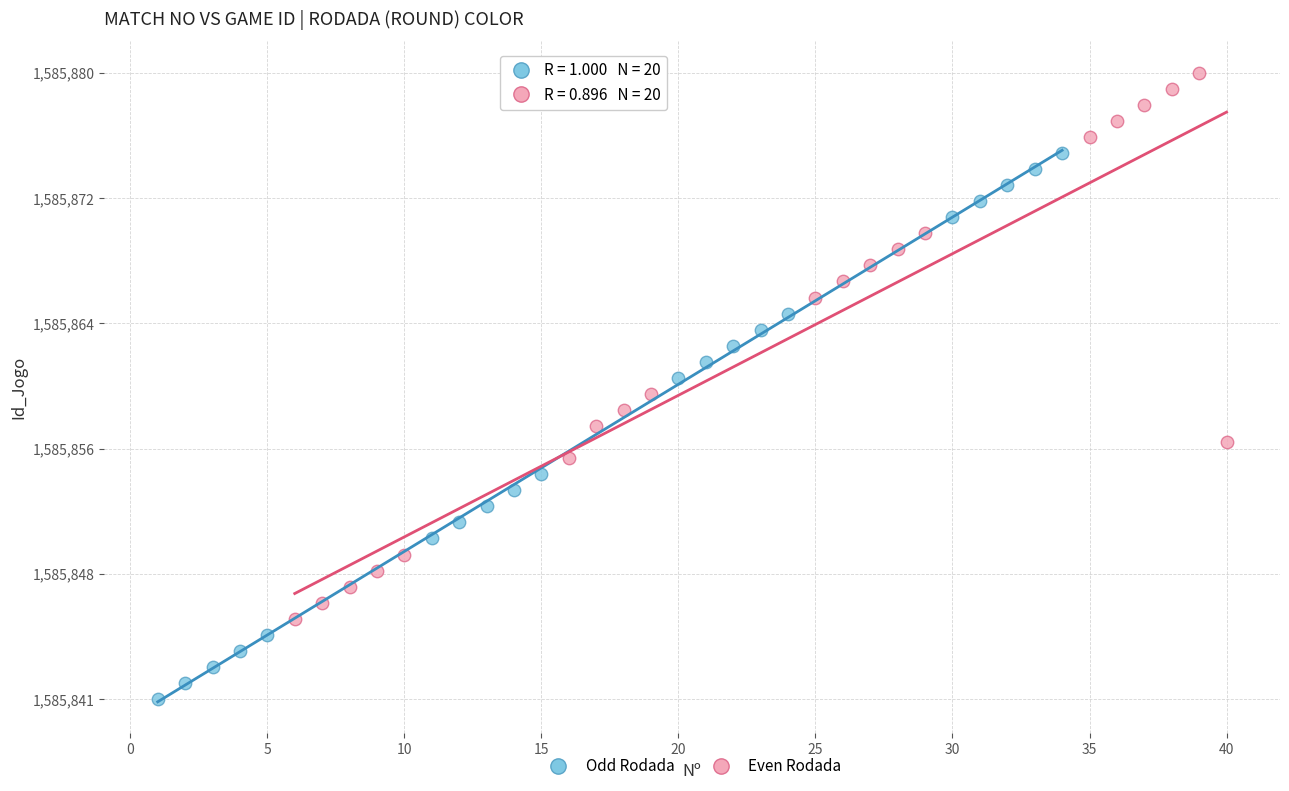

What are all the series names shown in the legend?

Odd Rodada, Even Rodada